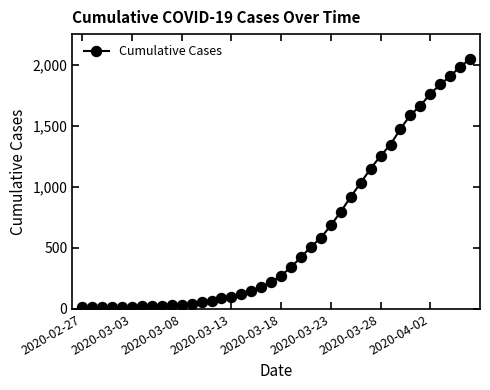

What is the sum of all values?

24864